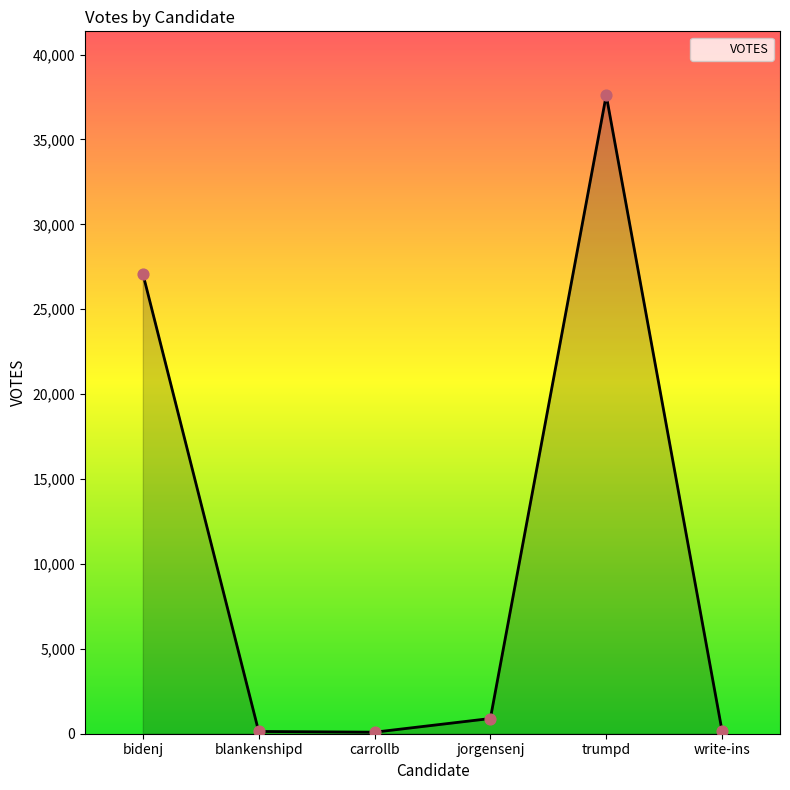

What is the ratio of the value at carrollb to the value at jorgensenj?

0.1